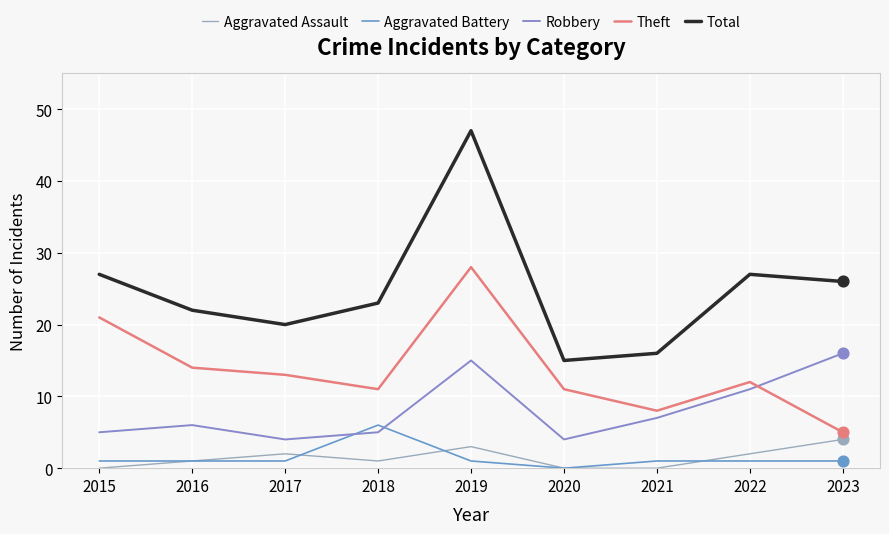

Is the value of Theft at 2015 greater than the value of Robbery at 2016?

Yes